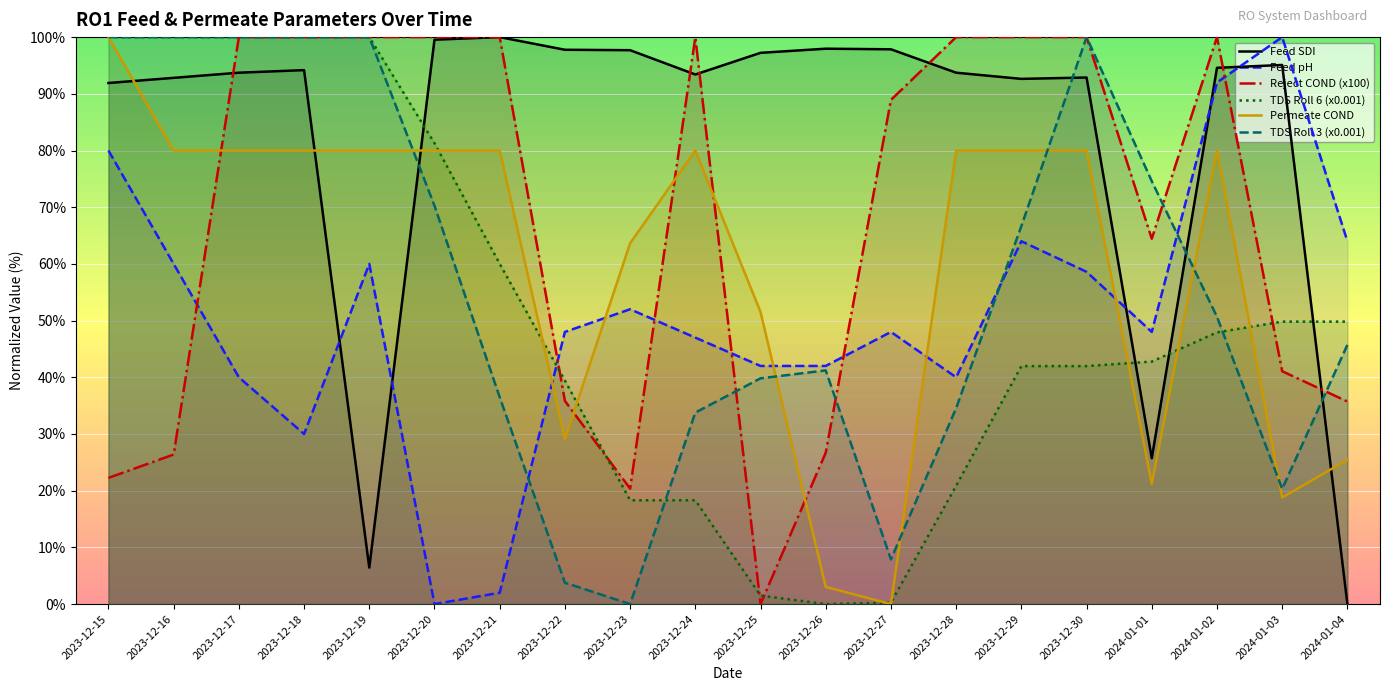

Where do Permeate COND and TDS Roll 6 (x0.001) first cross each other?

2023-12-20 and 2023-12-21